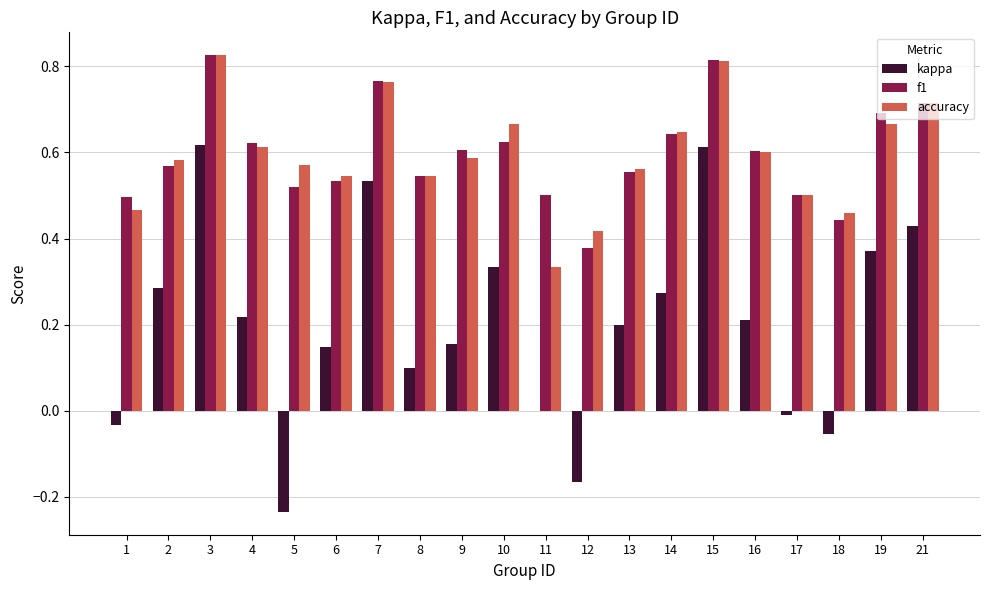

True or false: f1 has a value of 0.6 at 9.

True